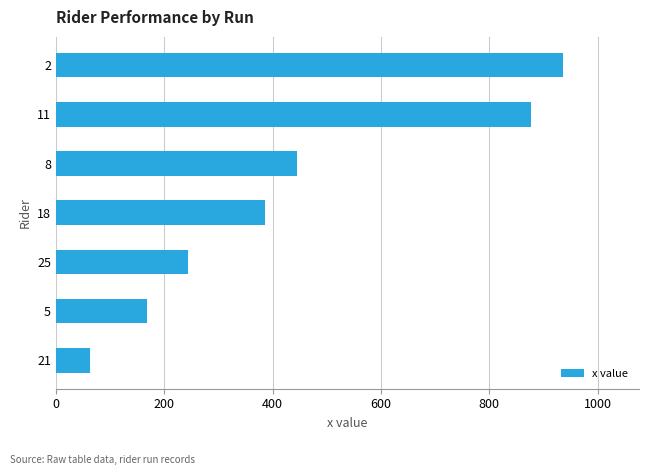

Reading bottom to top, transcribe all the data shown in this chart.

21=63	5=169	25=244	18=385	8=445	11=876	2=935